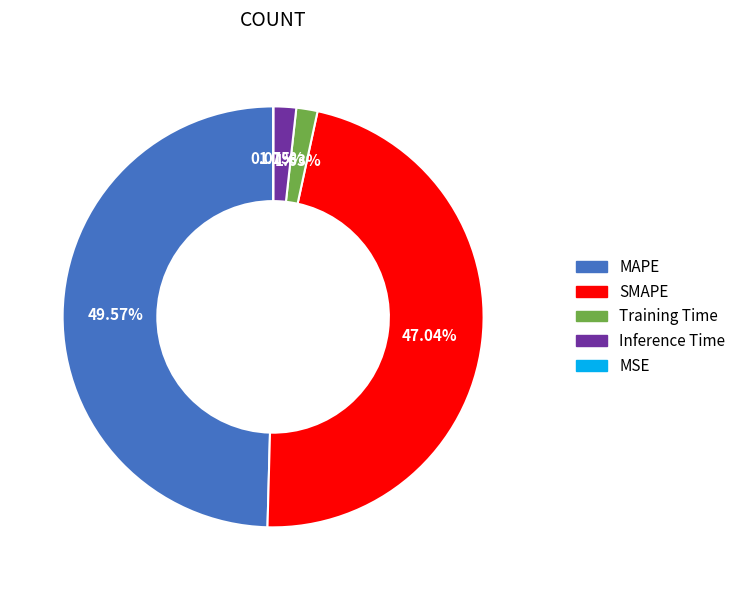

Which category has the biggest portion of the pie?

MAPE